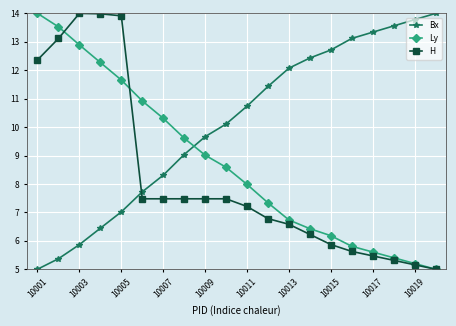

What is the value of the H point at the 16th from the left?

5.6